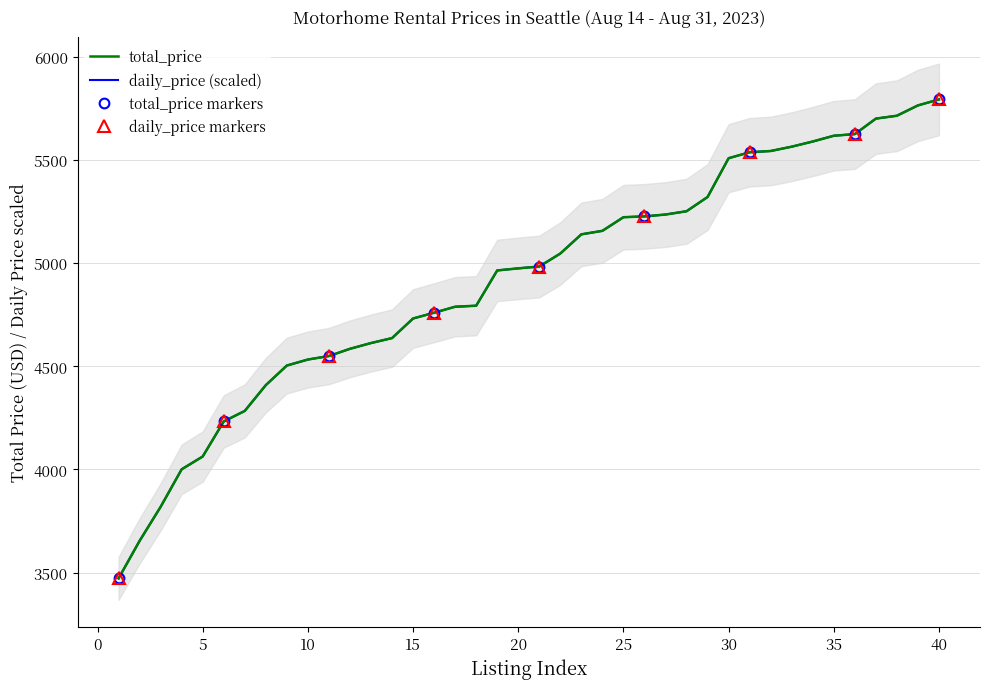

What is the lowest value of the total_price series?

3472.0